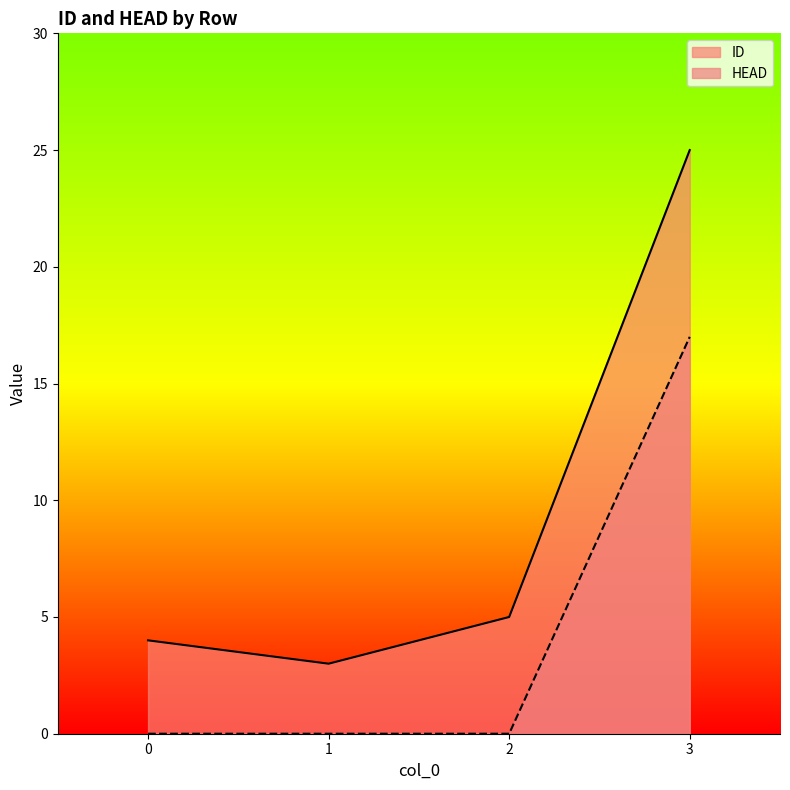

Reading right to left, what are all the values shown in this chart?

ID: 3=25	2=5	1=3	0=4
HEAD: 3=17	2=0	1=0	0=0